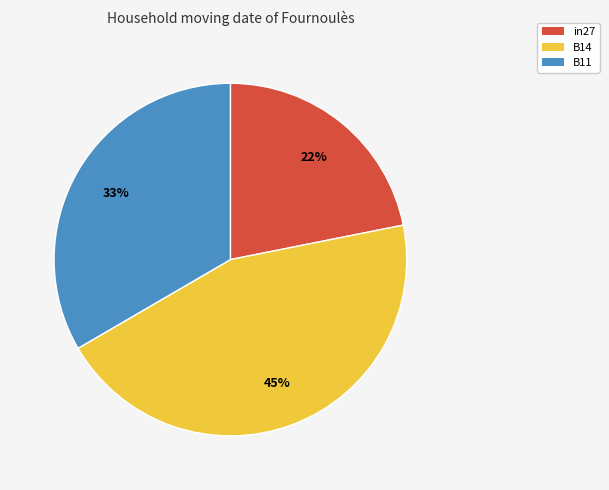

To the nearest percent, what is the combined percentage of B14 and in27?

67%